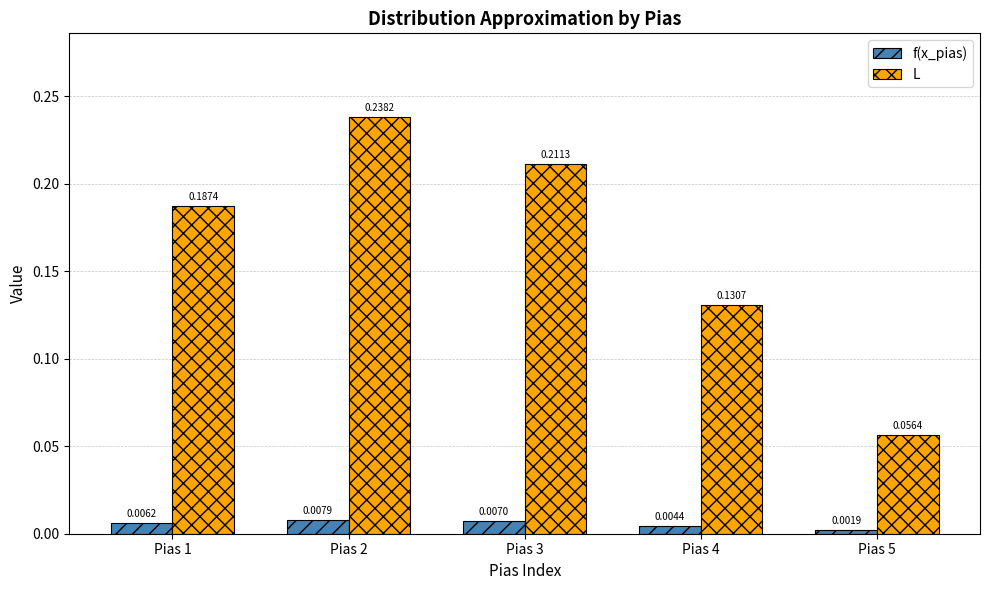

At which label does L reach its peak?

Pias 2